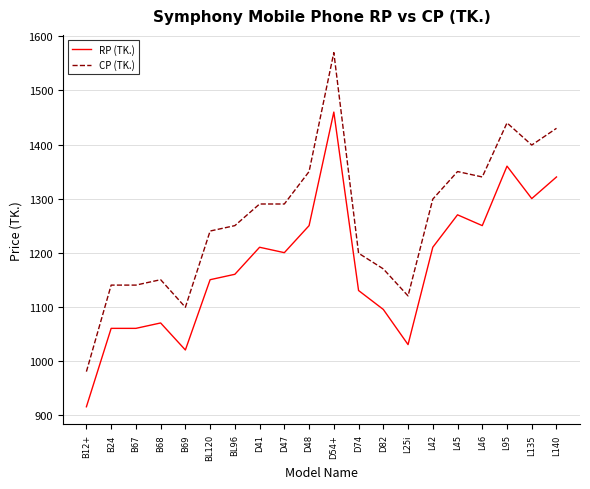

List the series in order of their peak value, lowest first.

RP (TK.), CP (TK.)